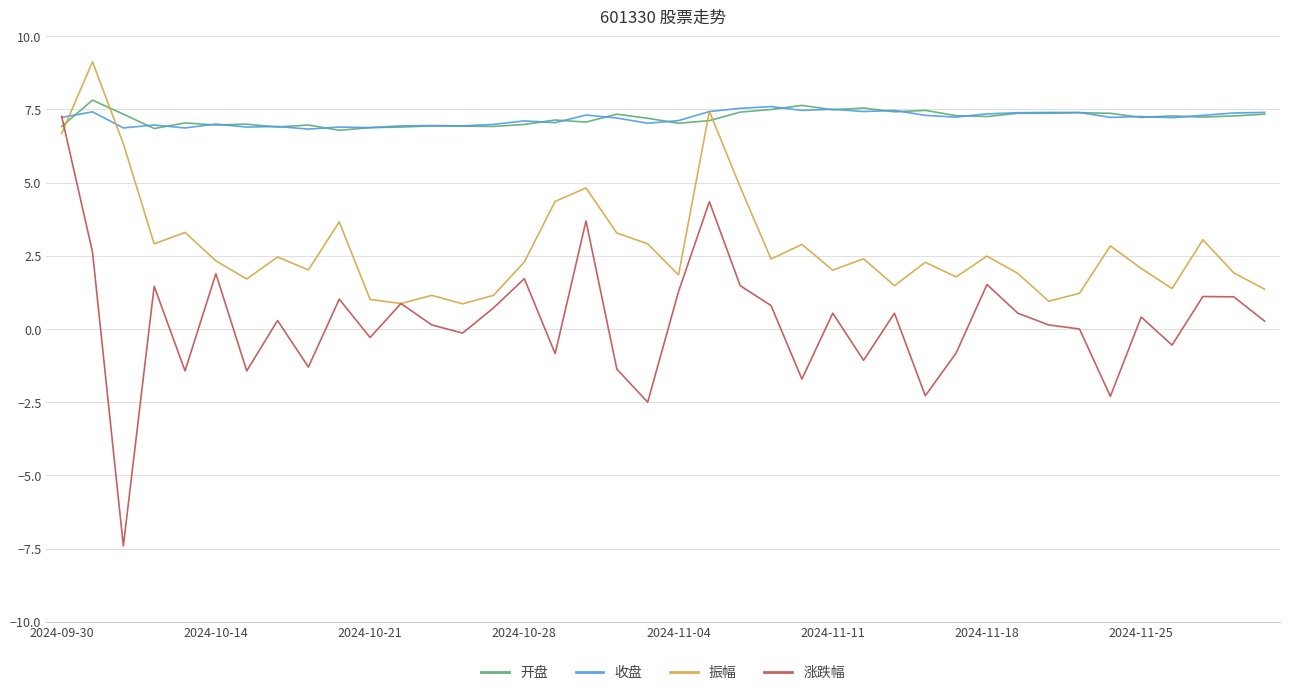

What is the maximum value shown in the chart?

9.1